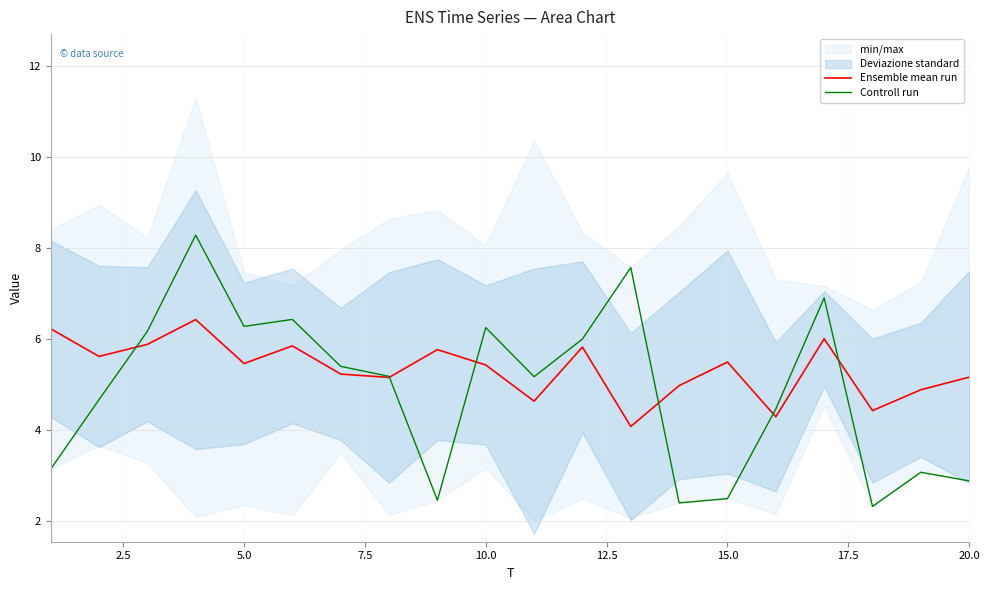

The value of Ensemble mean run at 5.0 is 2.5. True or false?

False